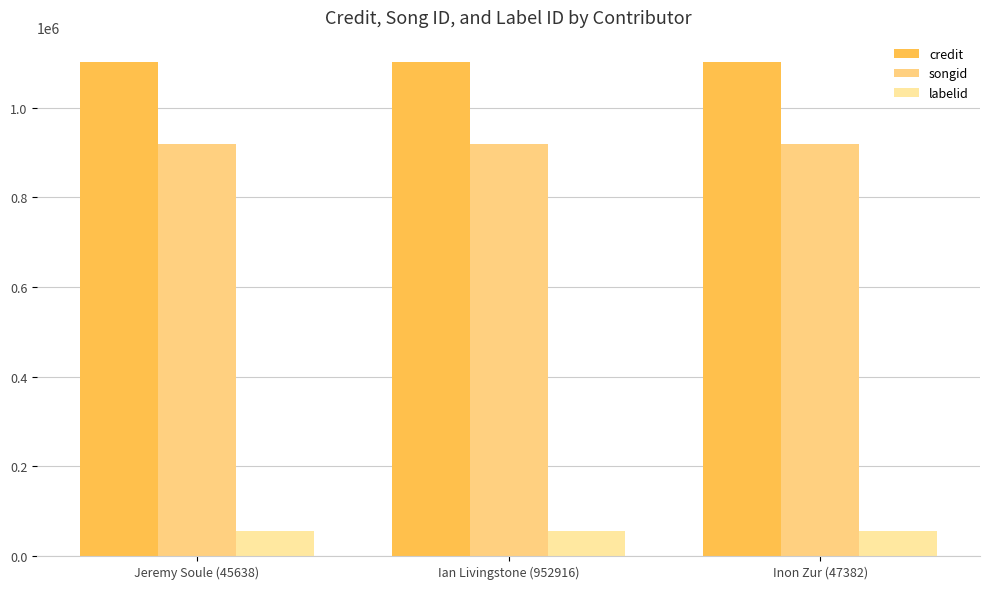

How many groups of bars are there?

3